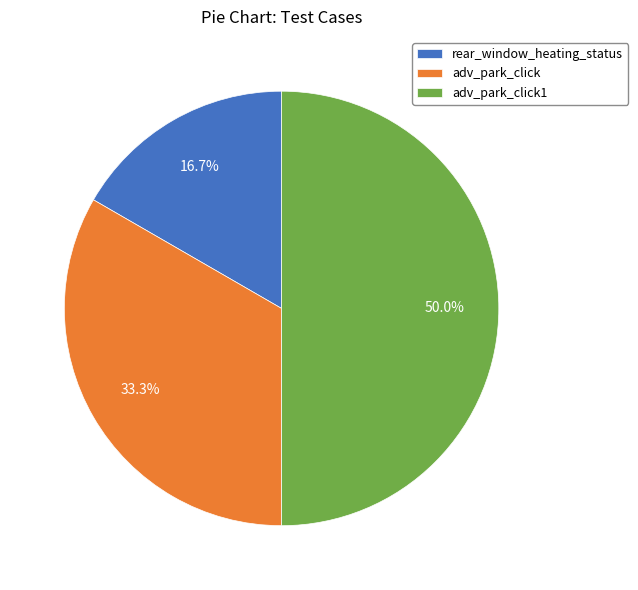

What is the largest slice in the pie chart?

adv_park_click1